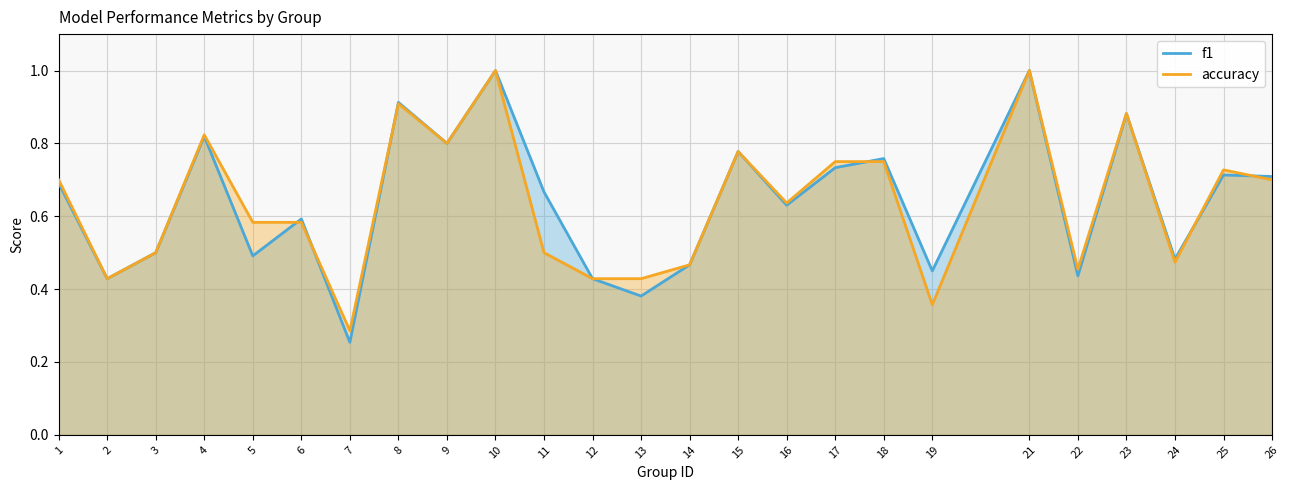

What is the approximate value of accuracy_line at 16?

0.6